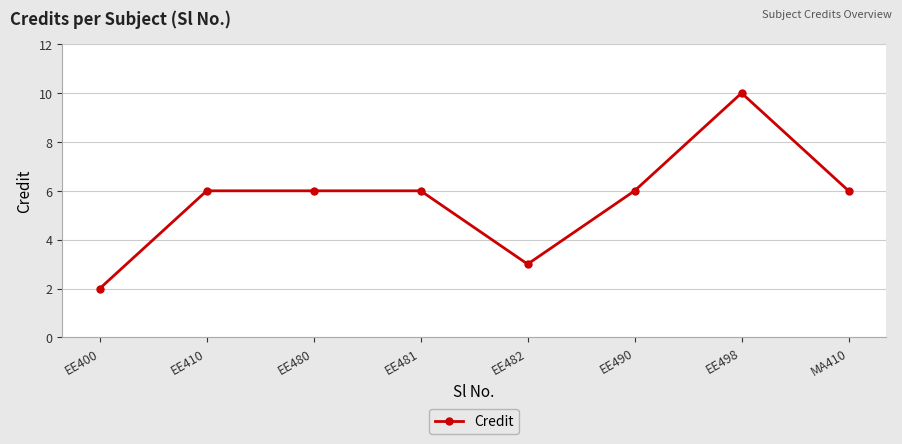

What is the maximum value shown in the chart?

10